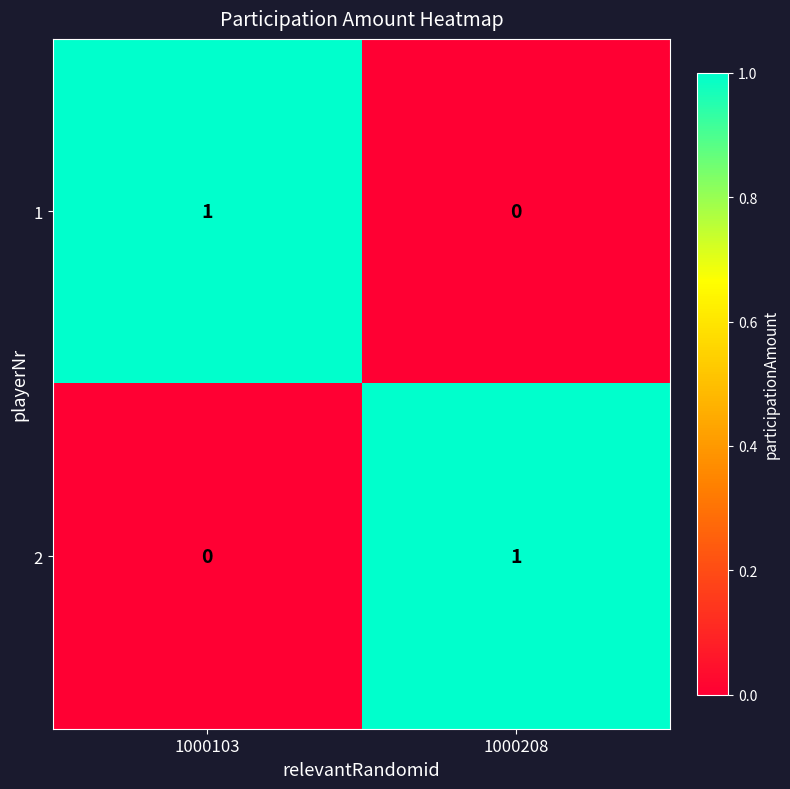

How many categories are shown in the chart?

2